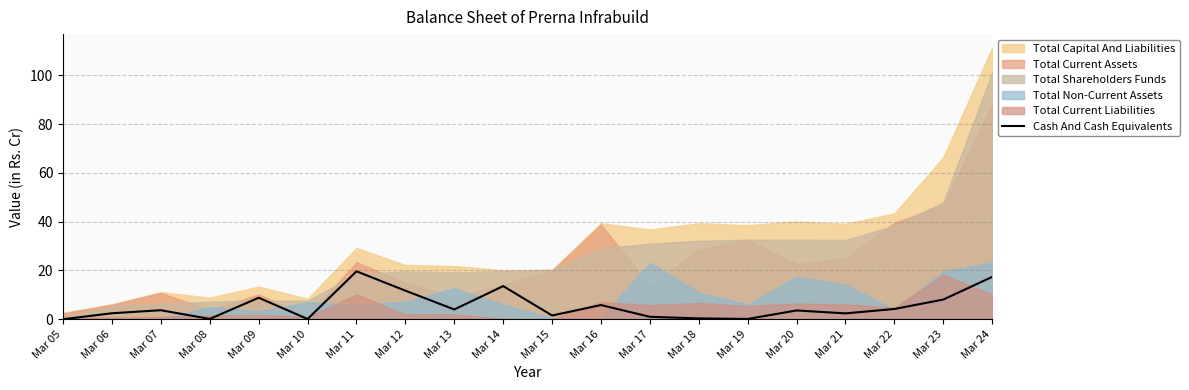

True or false: Cash And Cash Equivalents has a value of 6.3 at Mar 24.

False